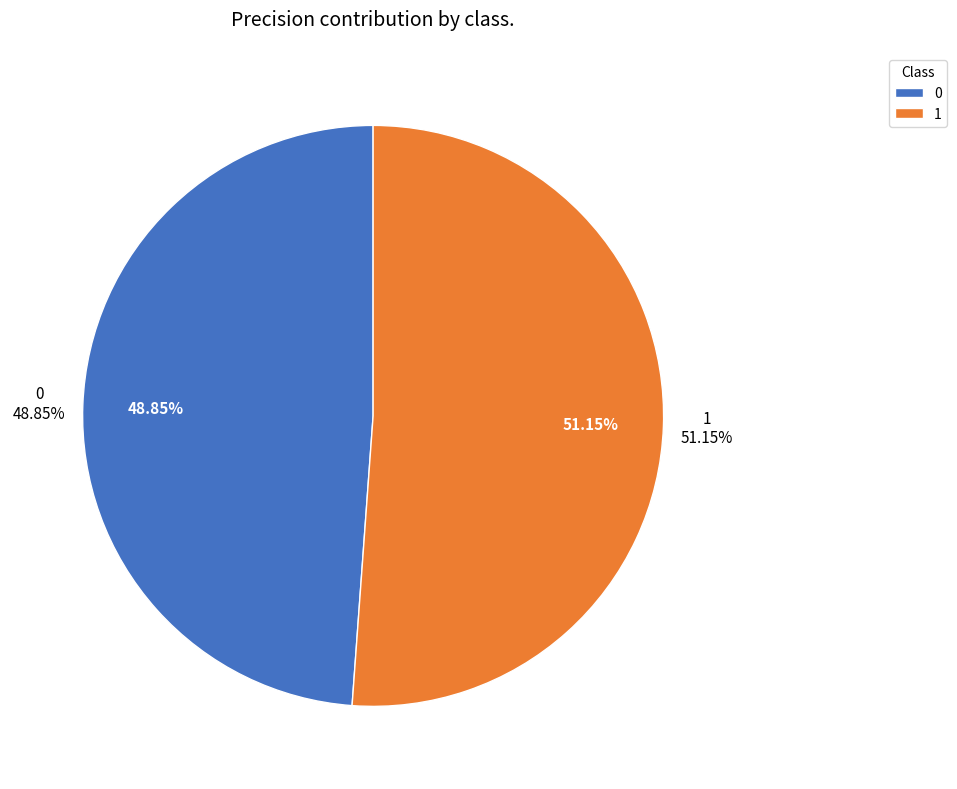

Is there a majority slice in this chart?

Yes